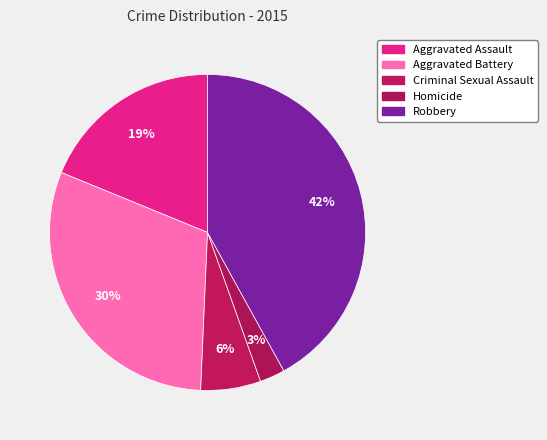

Which category has the biggest portion of the pie?

Robbery